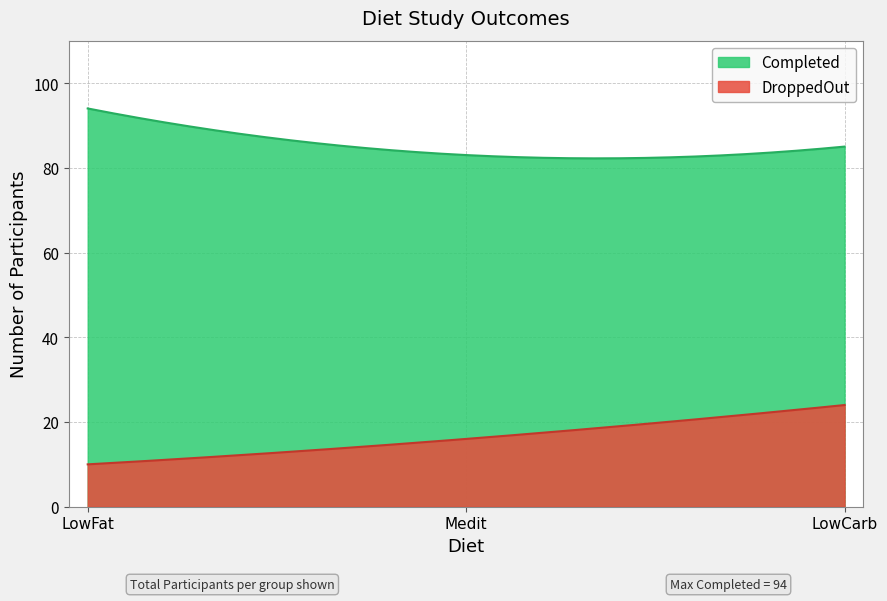

What is the highest value of the DroppedOut series?

24.0